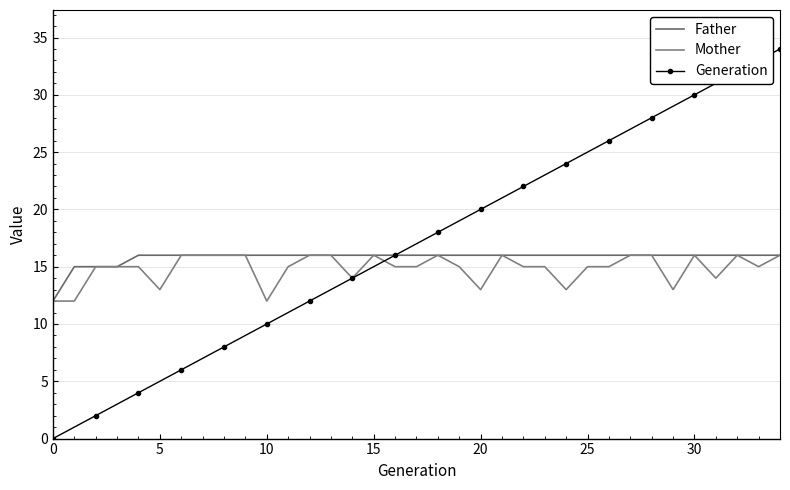

How many lines are shown in the chart?

3